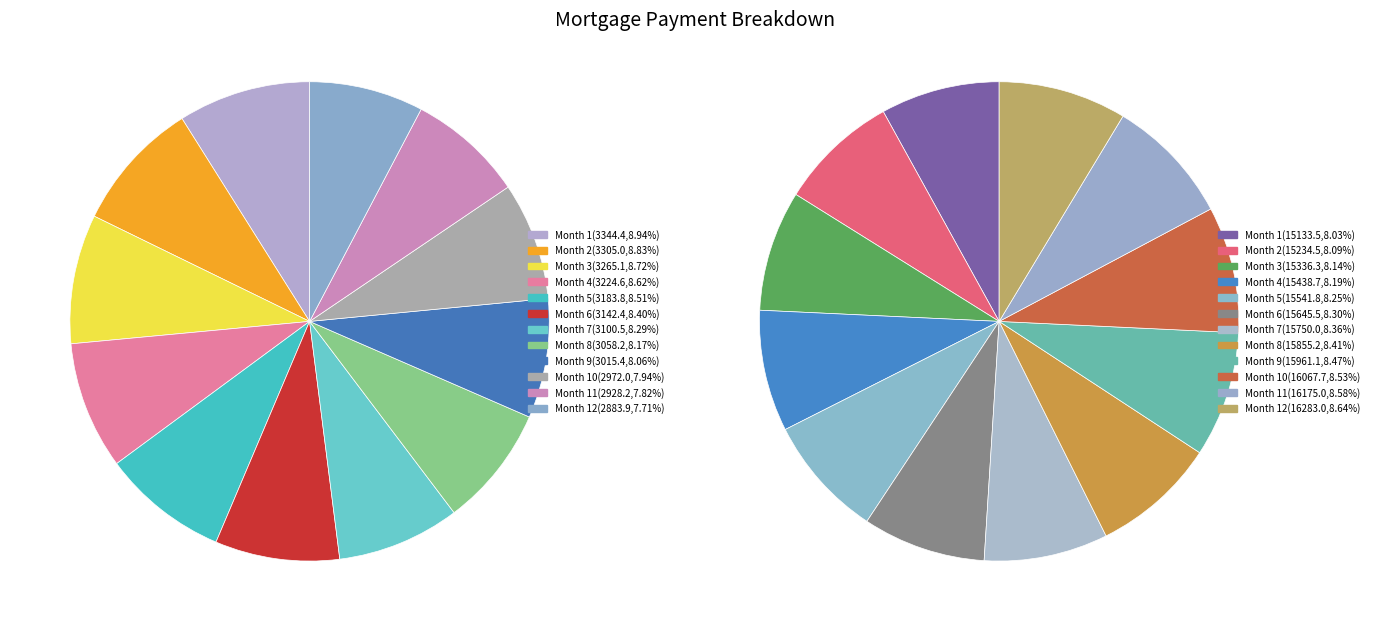

To the nearest percent, what portion does Month 10 represent?

8%